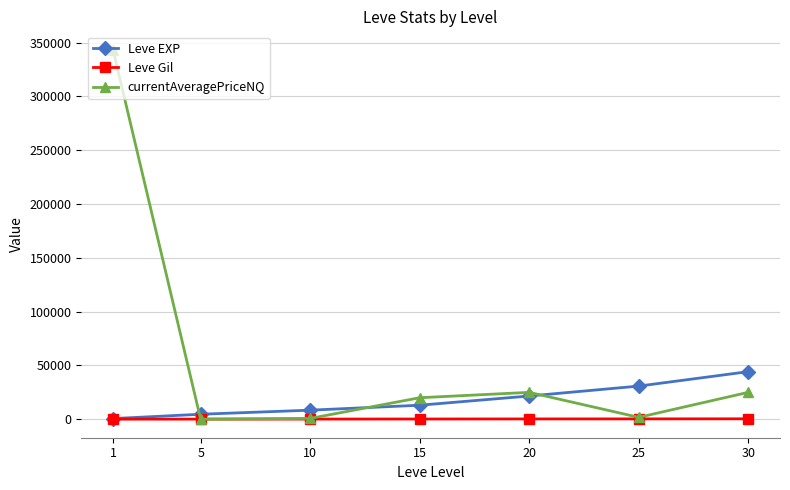

What is the average value of the Leve EXP series?

17630.0